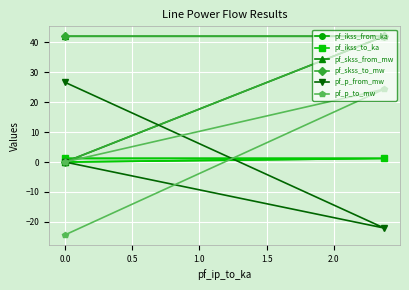

Which series has the largest total across all categories?

pf_skss_from_mw